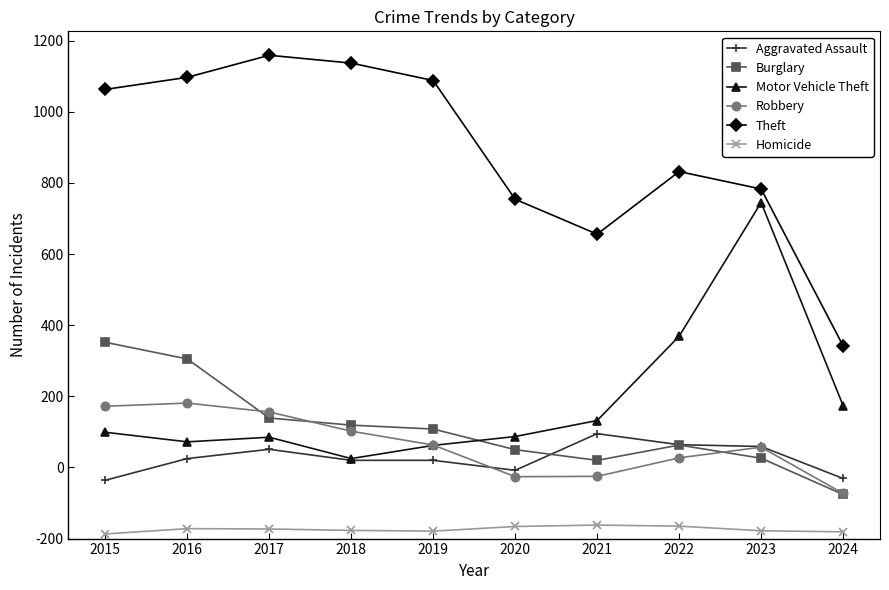

What is the value of the Aggravated Assault point at the 10th from the left?

169